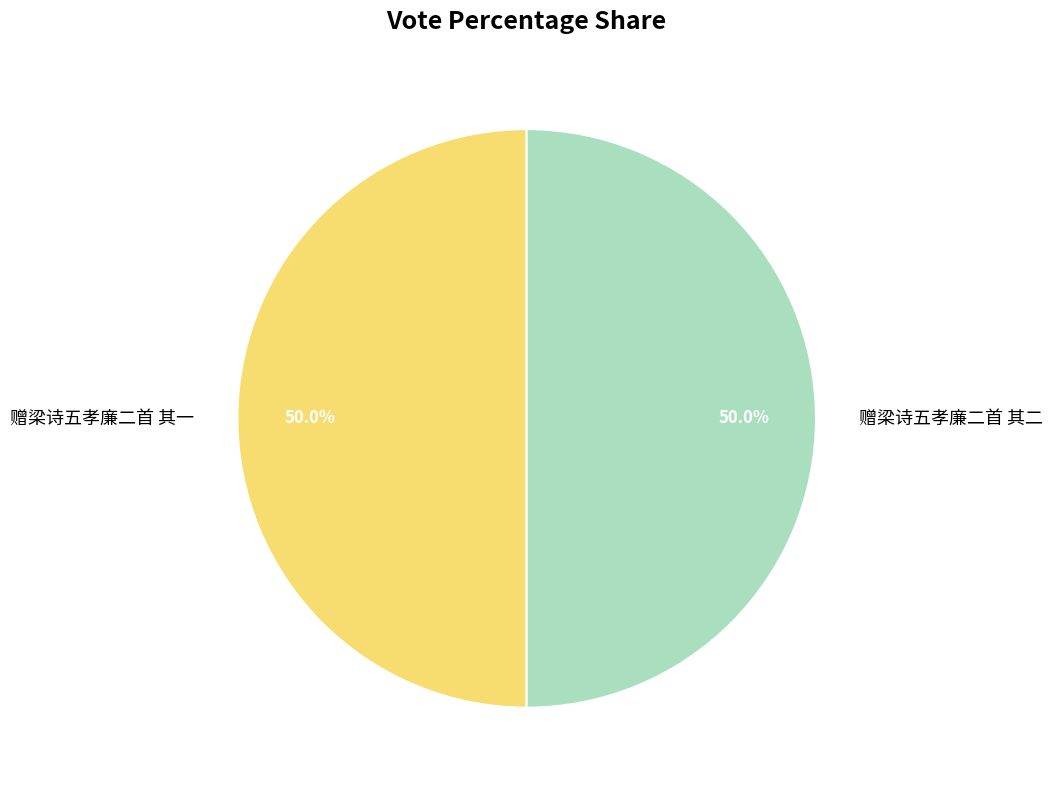

To the nearest percent, what is the combined percentage of 赠梁诗五孝廉二首 其一 and 赠梁诗五孝廉二首 其二?

100%